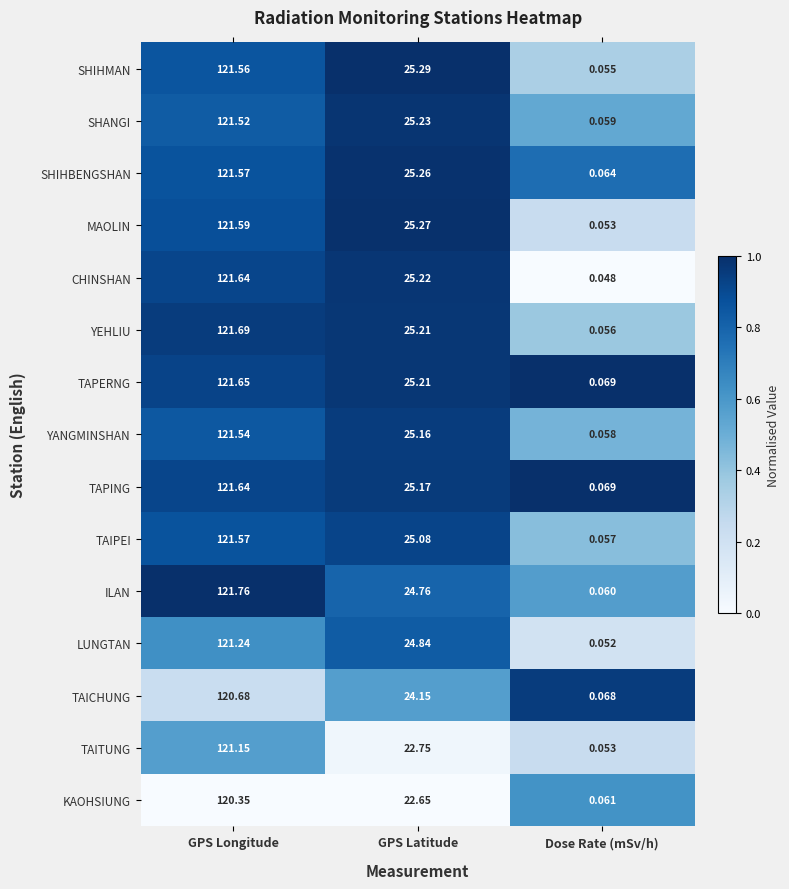

Which series has the largest total across all categories?

YEHLIU